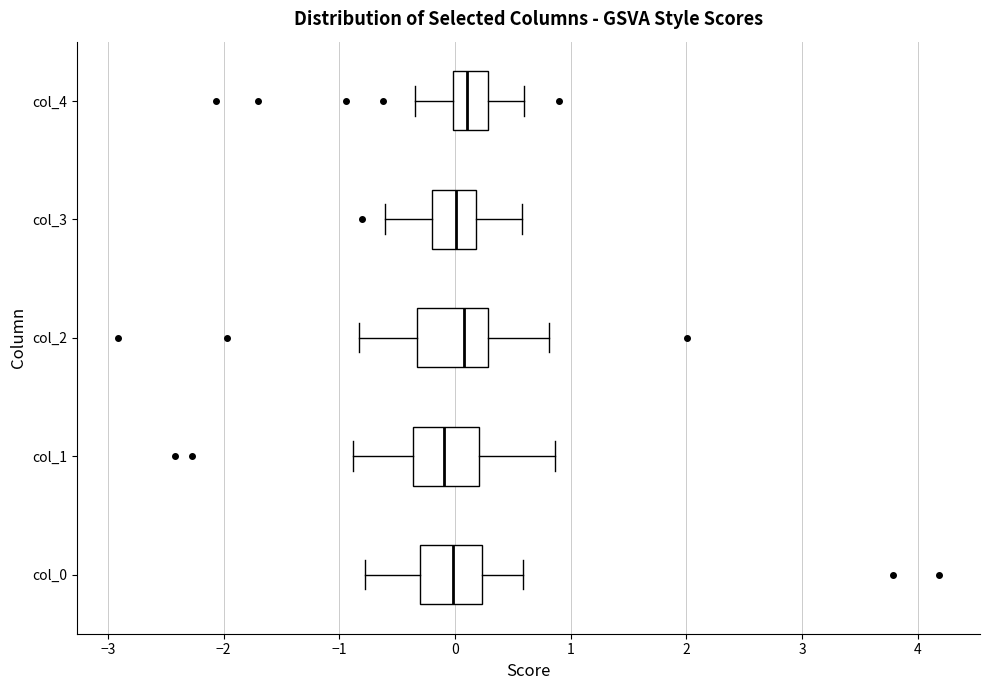

Reading bottom to top, transcribe this box plot: for each box, give where its median line is, the range the box spans, and where its two whiskers end, as read against the x-axis. The values are not printed on the chart, so give them approximately, as read against the axis.

col_0: median 0.0, box -0.3 to 0.2, whiskers -0.8 to 0.6
col_1: median -0.1, box -0.4 to 0.2, whiskers -0.9 to 0.9
col_2: median 0.1, box -0.3 to 0.3, whiskers -0.8 to 0.8
col_3: median 0.0, box -0.2 to 0.2, whiskers -0.6 to 0.6
col_4: median 0.1, box 0.0 to 0.3, whiskers -0.3 to 0.6